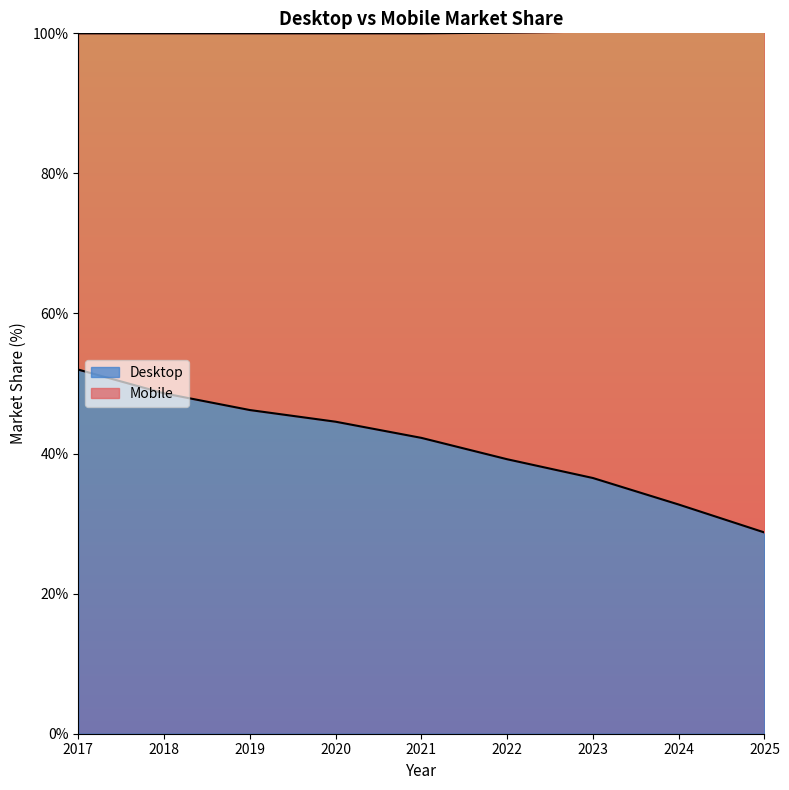

True or false: the data shows 28.0 at 2019.

False